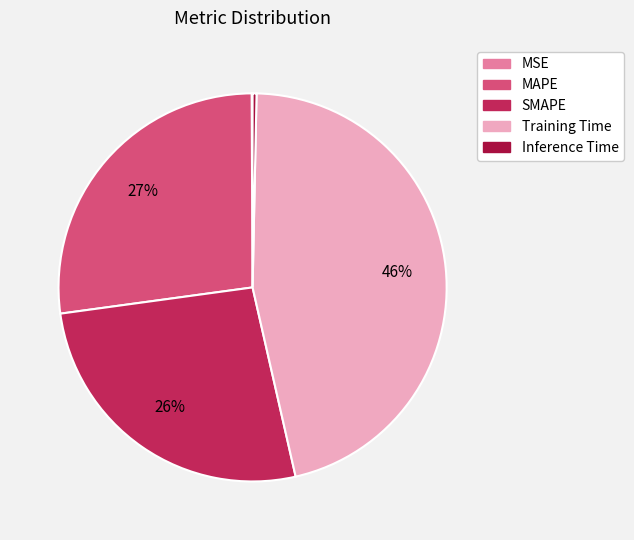

Does SMAPE account for over 50% of the chart?

No